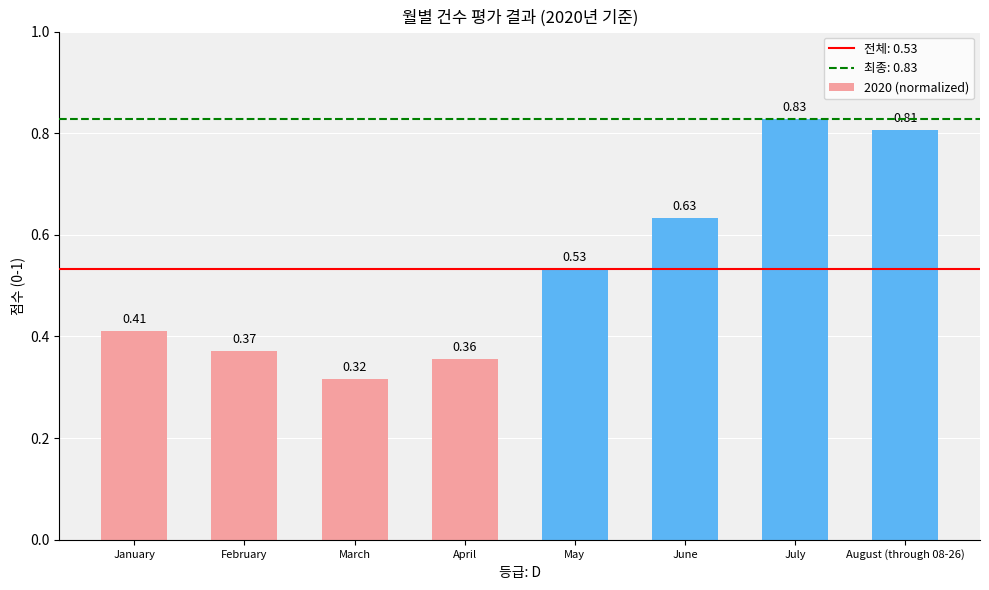

What is the label of the 5th bar from the right?

April